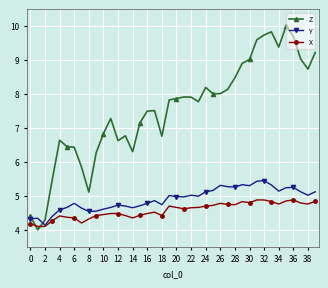

Is this an area chart (filled region under the line)?

No